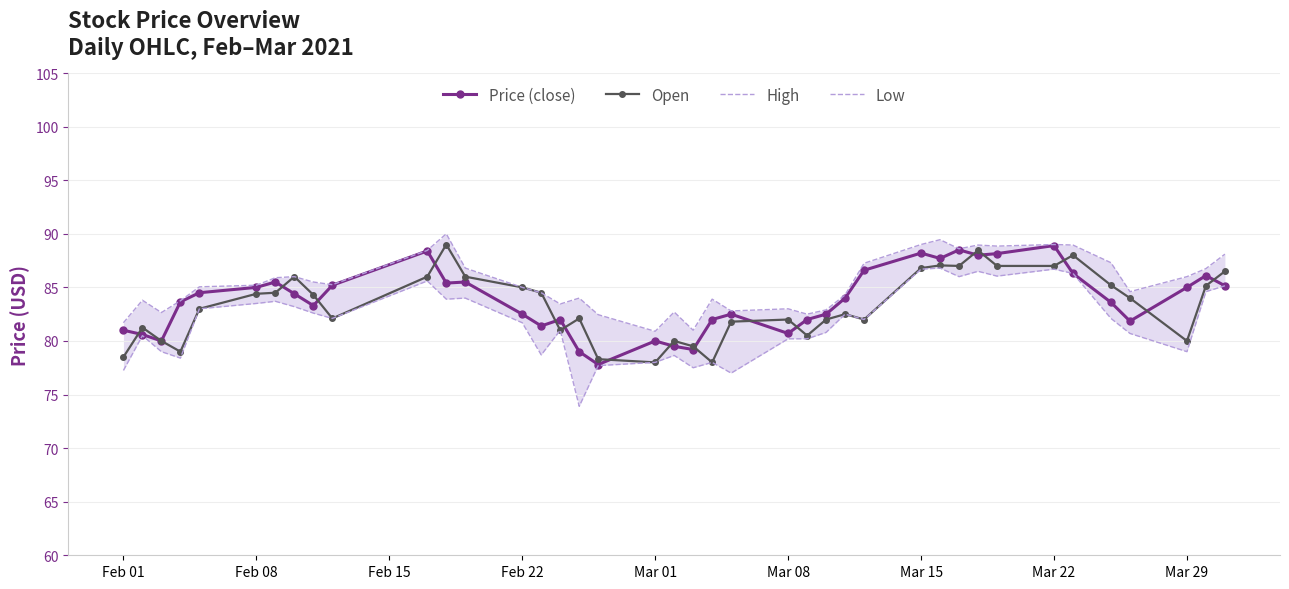

True or false: High and Price (close) cross at least once.

False